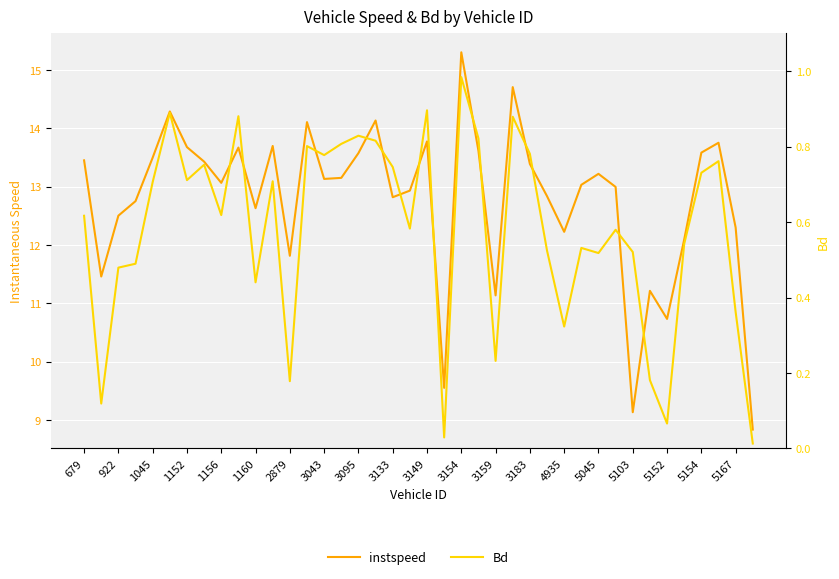

What are all the series names shown in the legend?

instspeed, Bd